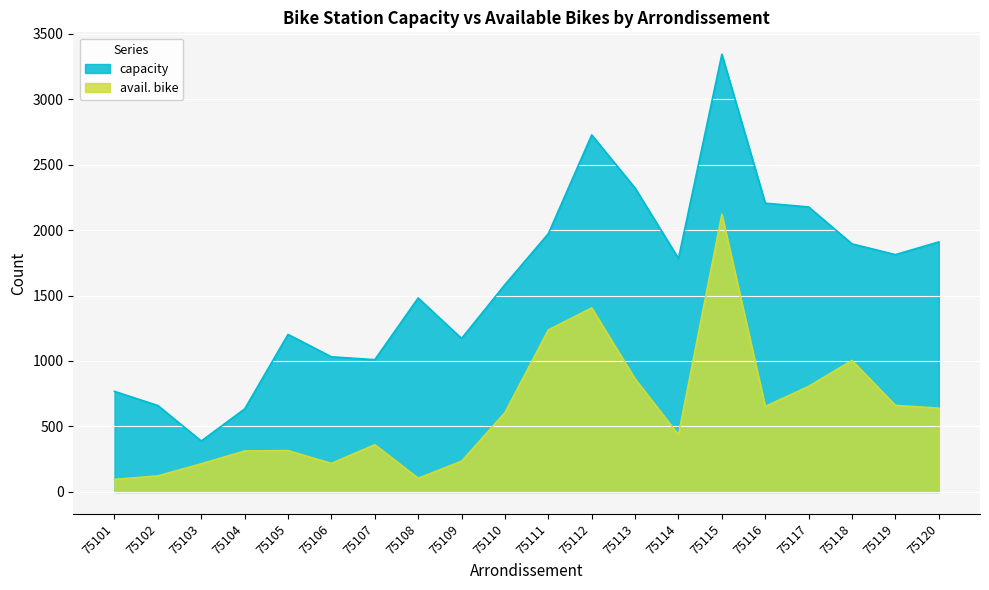

Which series changed the most between 75104 and 75114?

capacity